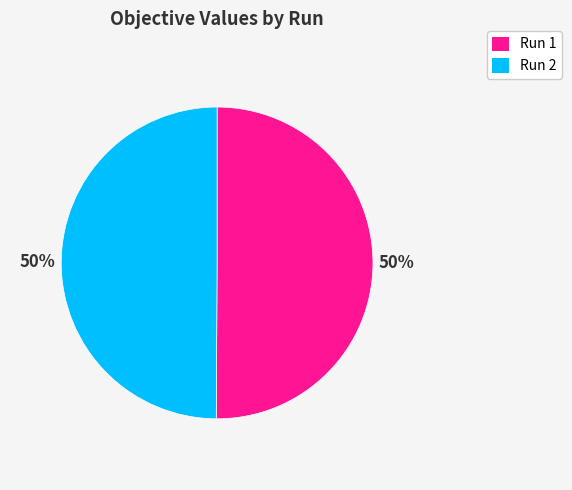

True or false: Run 1 accounts for 50% of the total.

True